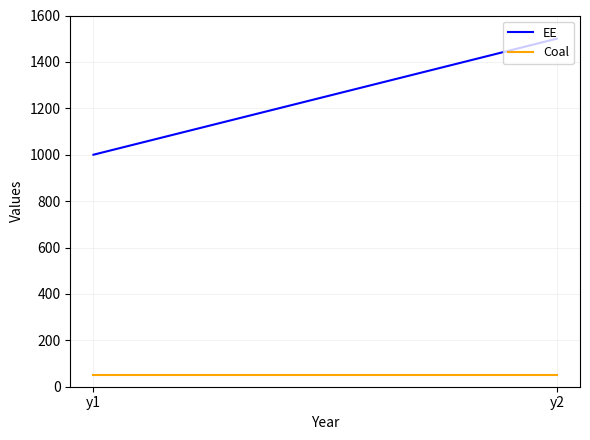

At how many categories does at least one series exceed 305?

2